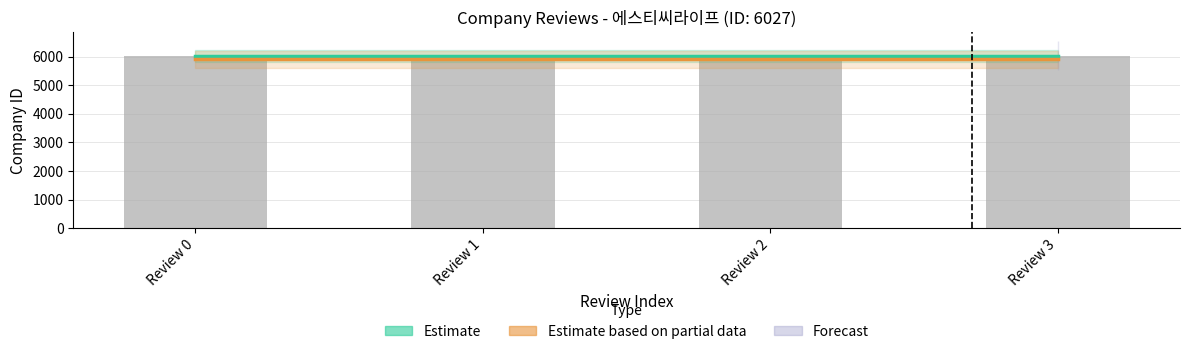

What is the value of the company_id bar at the 2nd from the left?

6027.0